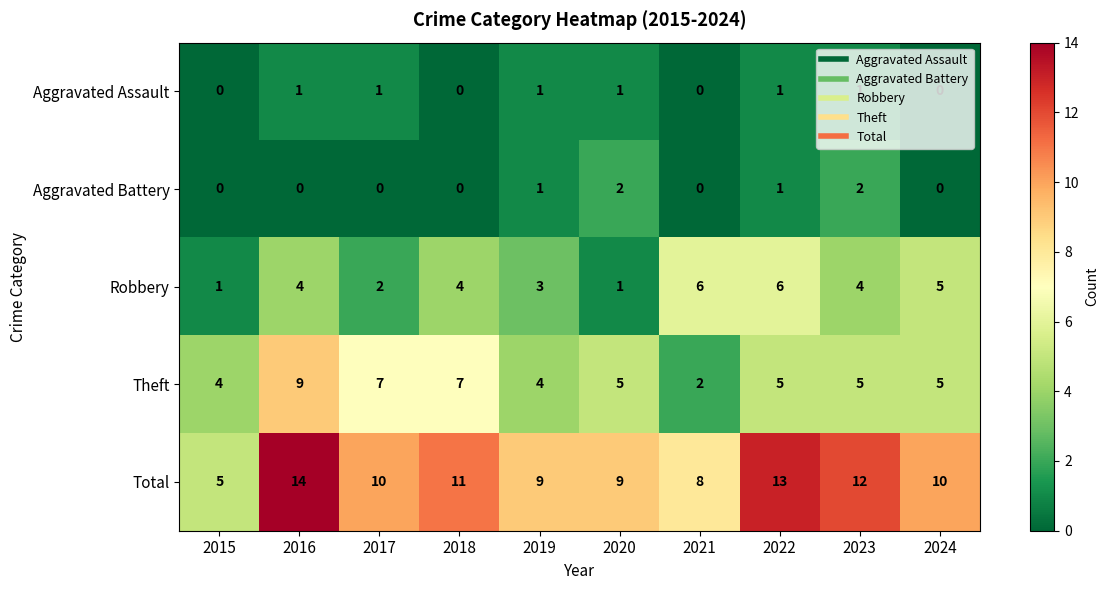

What is the sum of all Aggravated Assault values?

6